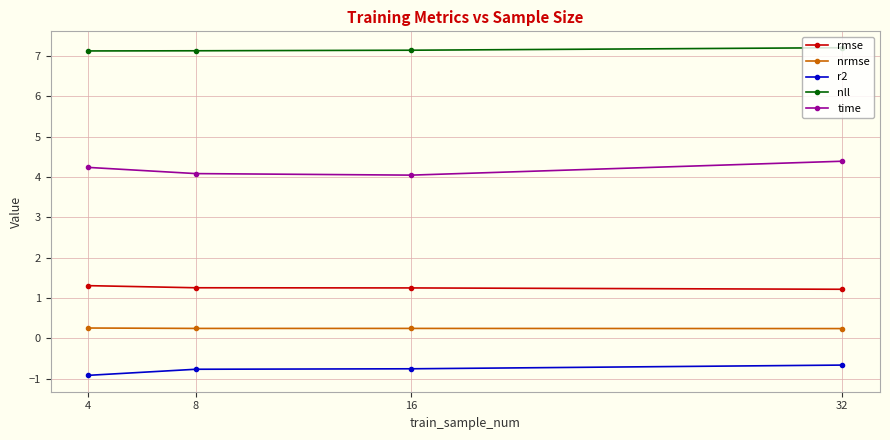

The value of time at 4 is 2.0. True or false?

False